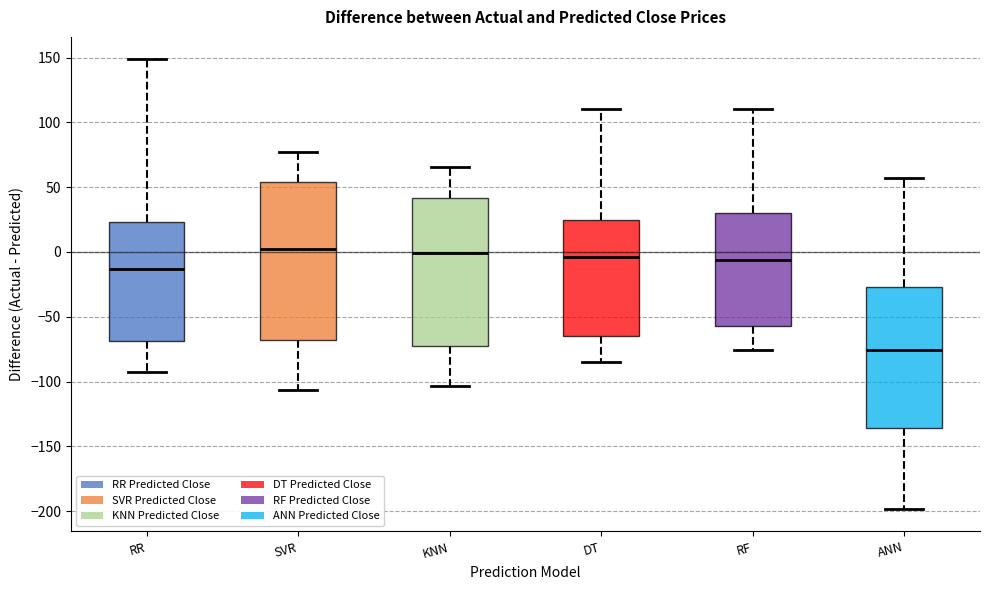

Reading left to right, transcribe this box plot: for each box, give where its median line is, the range the box spans, and where its two whiskers end, as read against the y-axis. The values are not printed on the chart, so give them approximately, as read against the axis.

RR: median -15, box -70 to 25, whiskers -95 to 150
SVR: median 0, box -70 to 55, whiskers -105 to 75
KNN: median 0, box -75 to 40, whiskers -105 to 65
DT: median -5, box -65 to 25, whiskers -85 to 110
RF: median -5, box -55 to 30, whiskers -75 to 110
ANN: median -75, box -135 to -25, whiskers -200 to 55